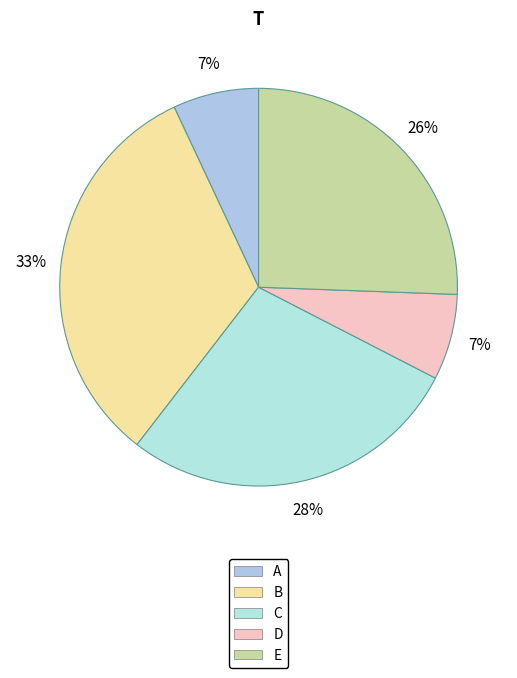

Does D represent more than half of the total?

No